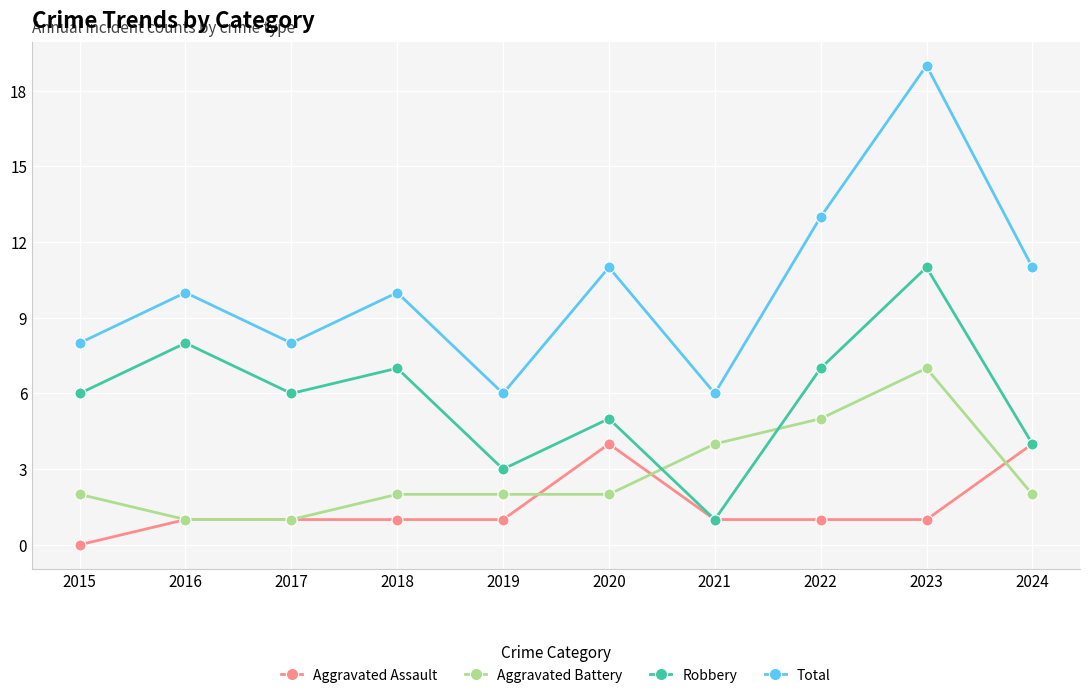

What value does the Aggravated Battery series have at 2018?

2